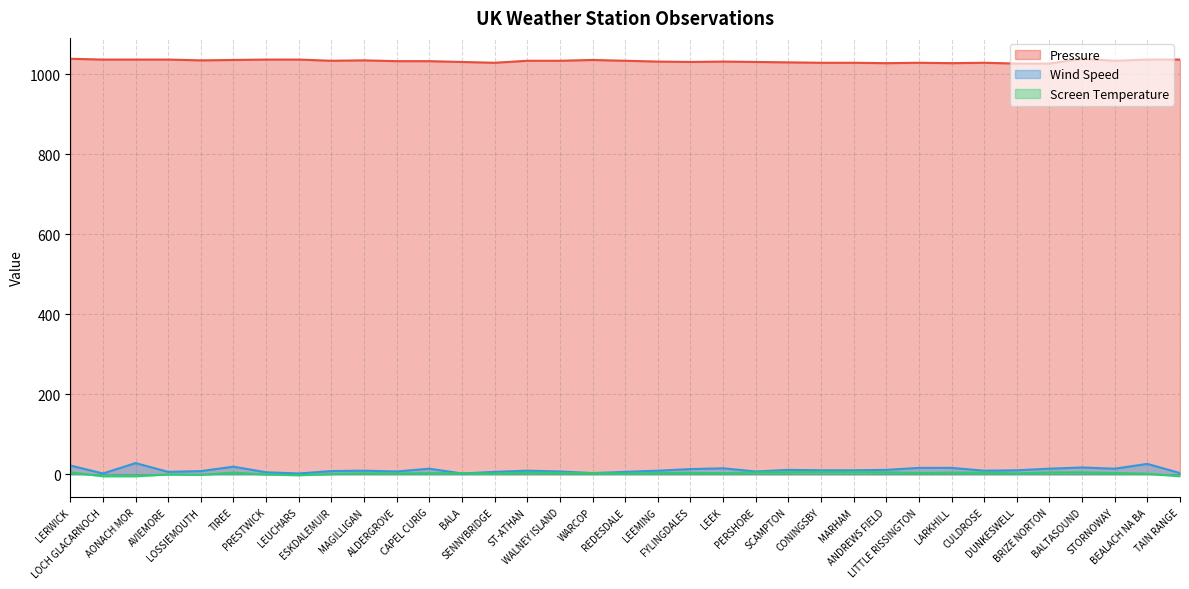

What is the minimum value for Wind Speed?

2.0